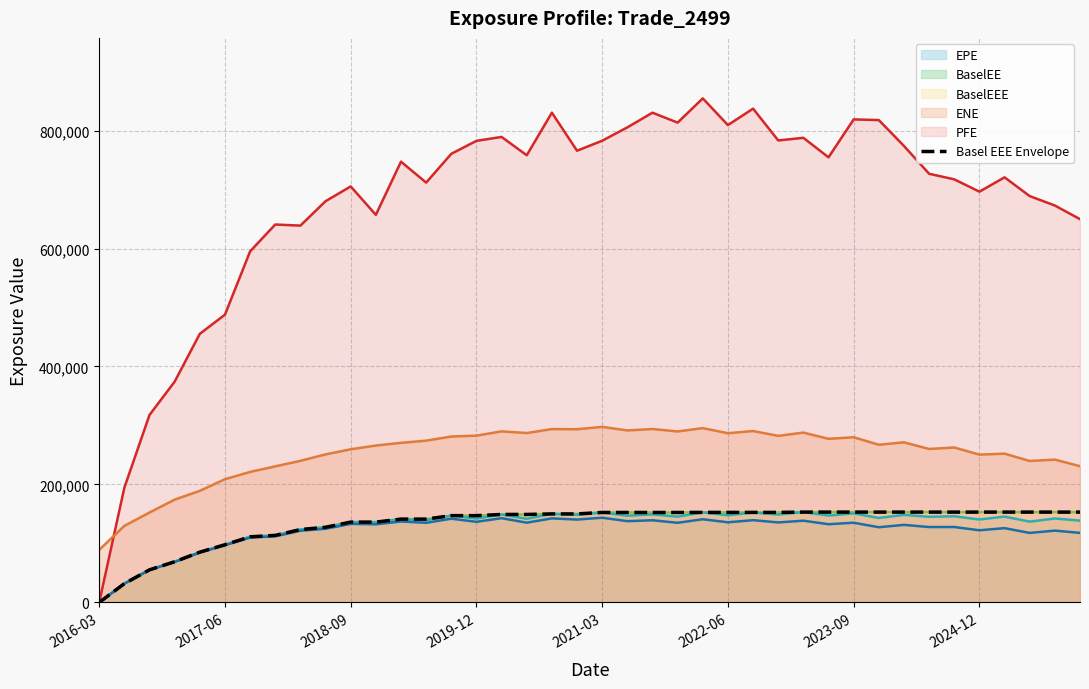

True or false: the data shows 152503.0 at 22.

True